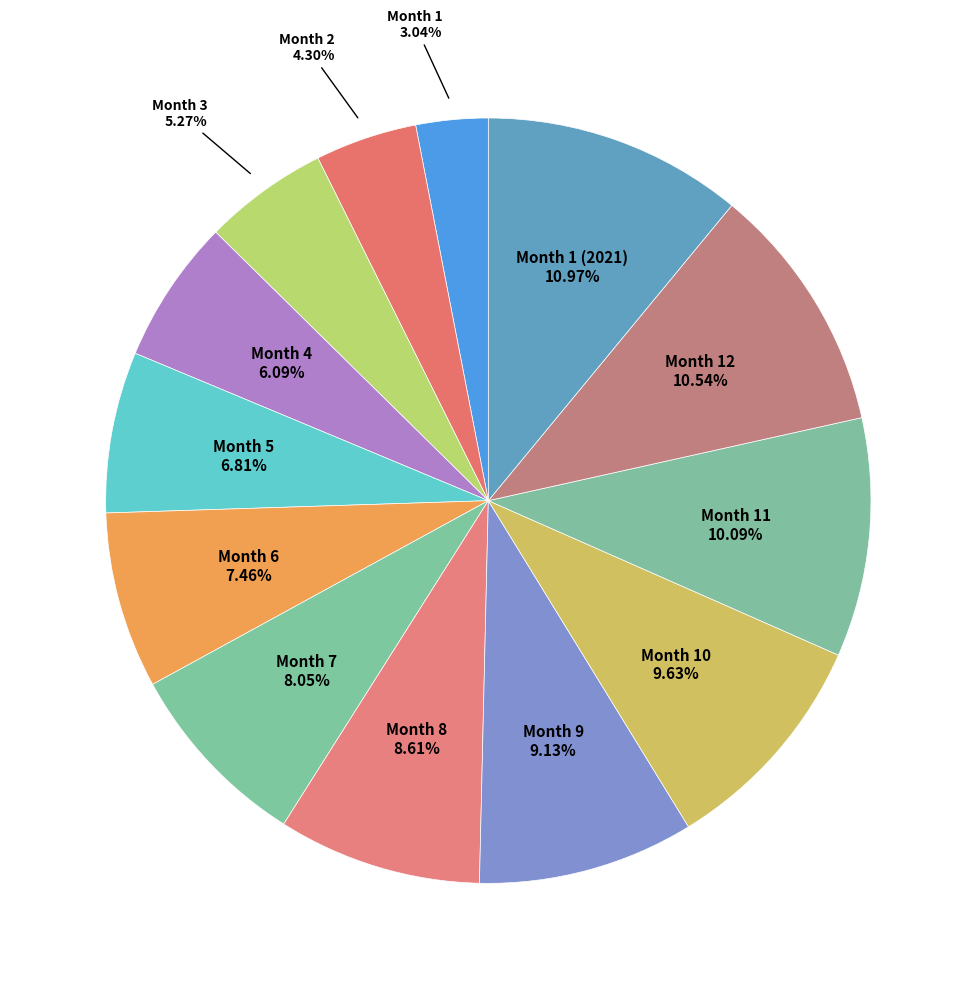

True or false: Month 5 accounts for 7% of the total.

True